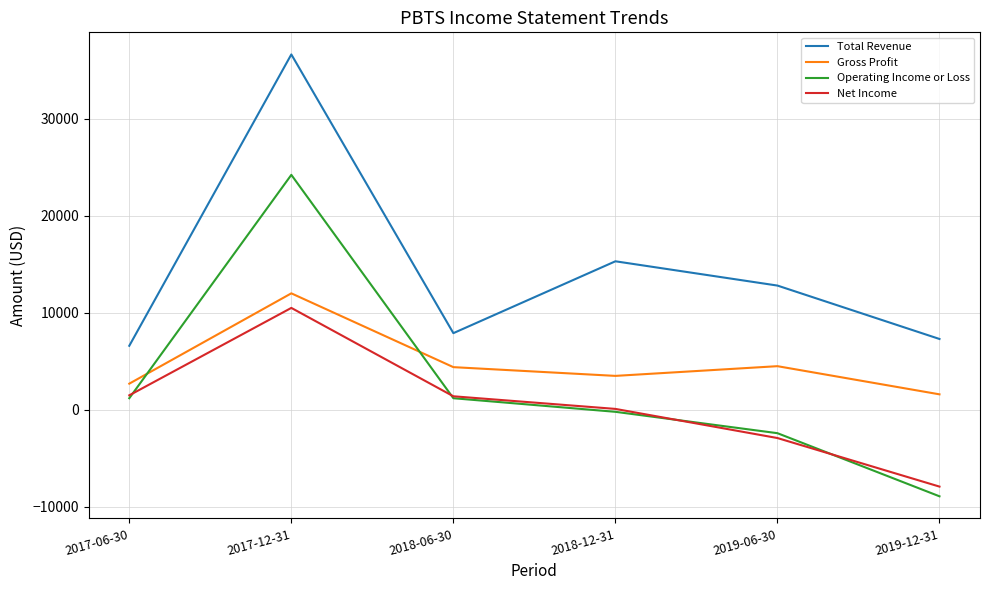

How many times do Operating Income or Loss and Gross Profit cross each other?

2